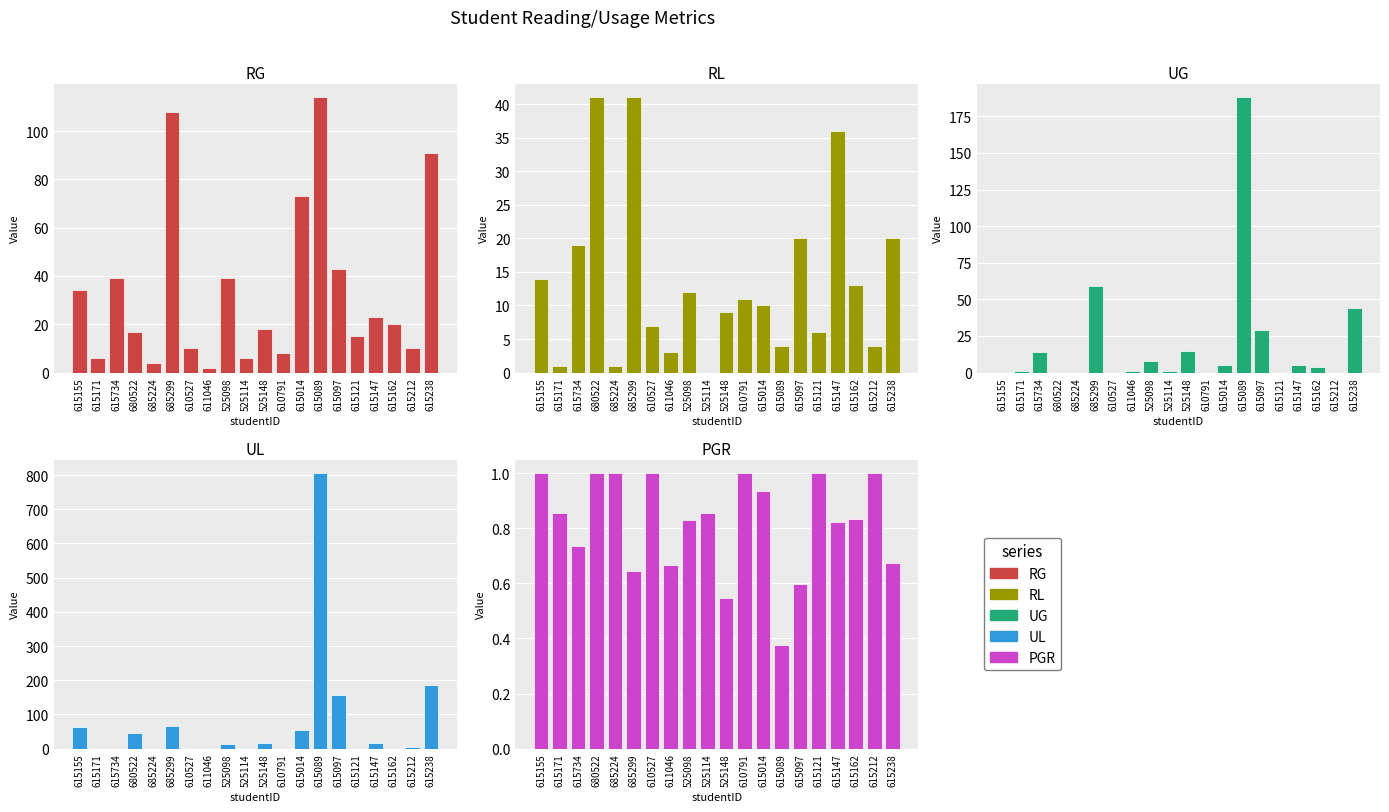

What is the minimum value for RG?

2.0